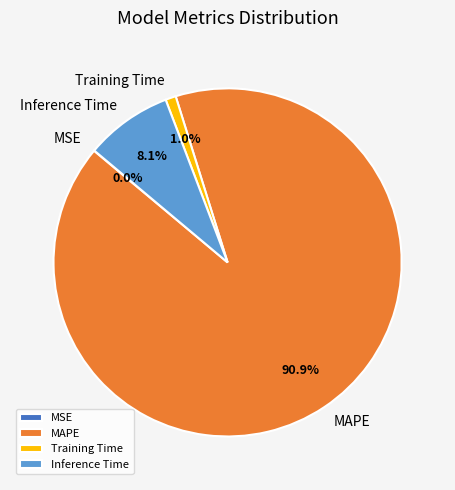

To the nearest percent, what is the difference between the largest and smallest slice percentages?

91%